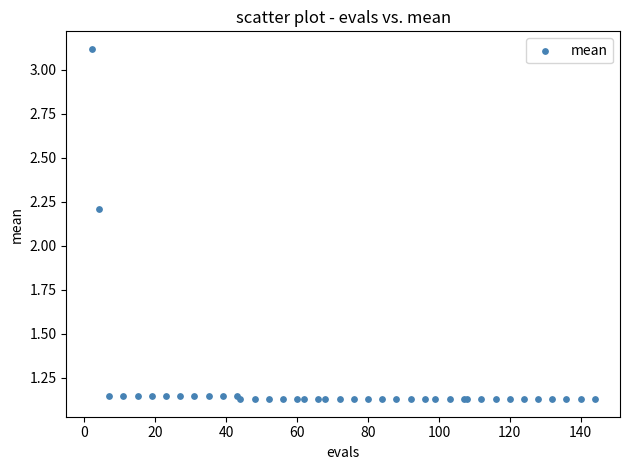

What Y value in the scatter plot is closest to 2?

2.2